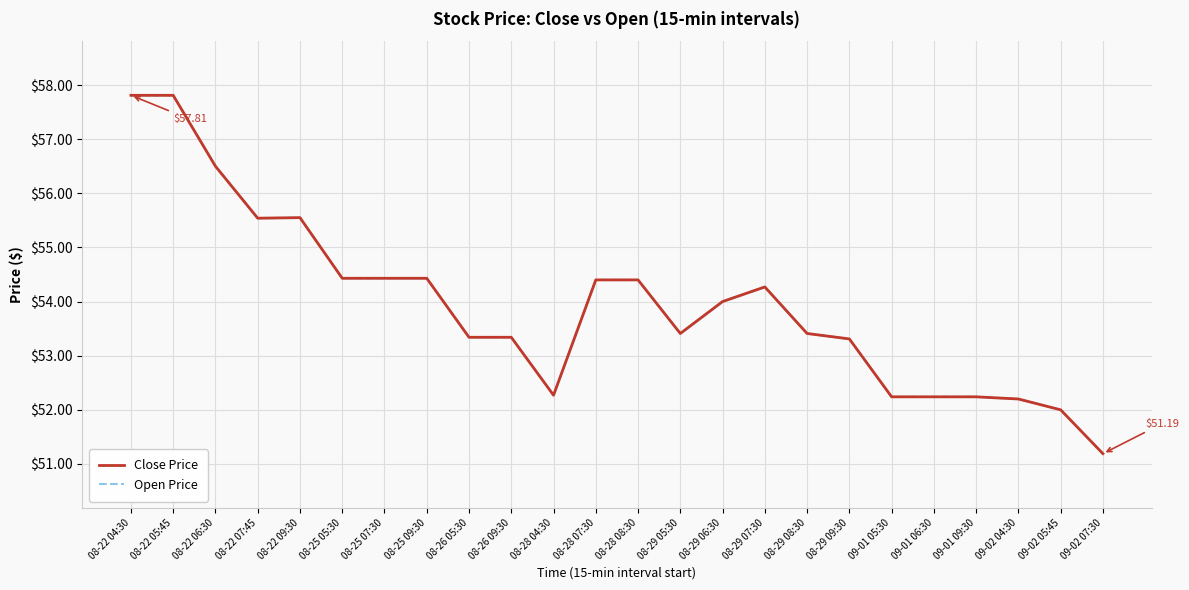

What is the maximum value for Close Price?

57.8